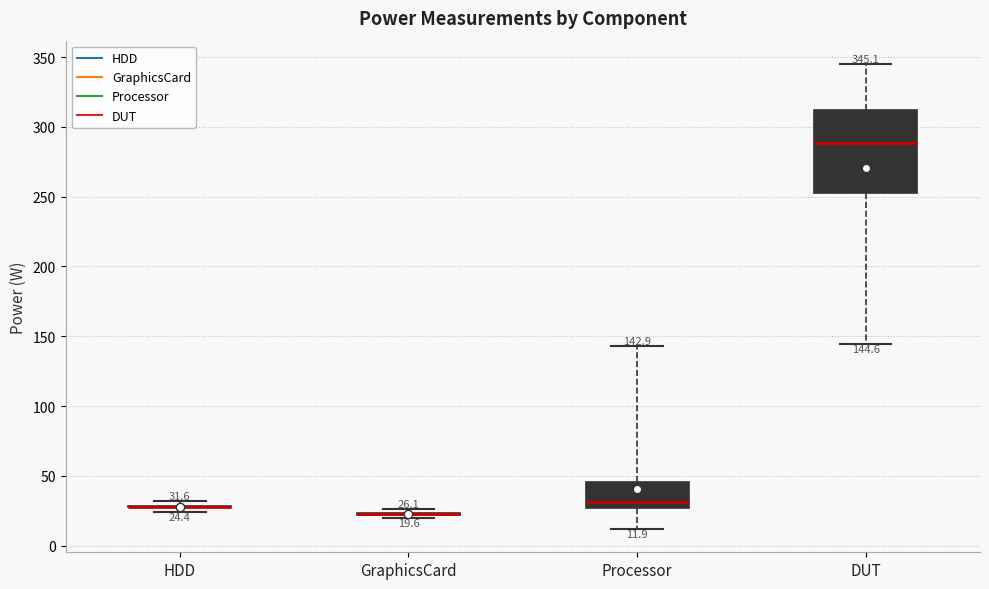

Which box is the tallest, from its lower edge to its upper edge?

DUT